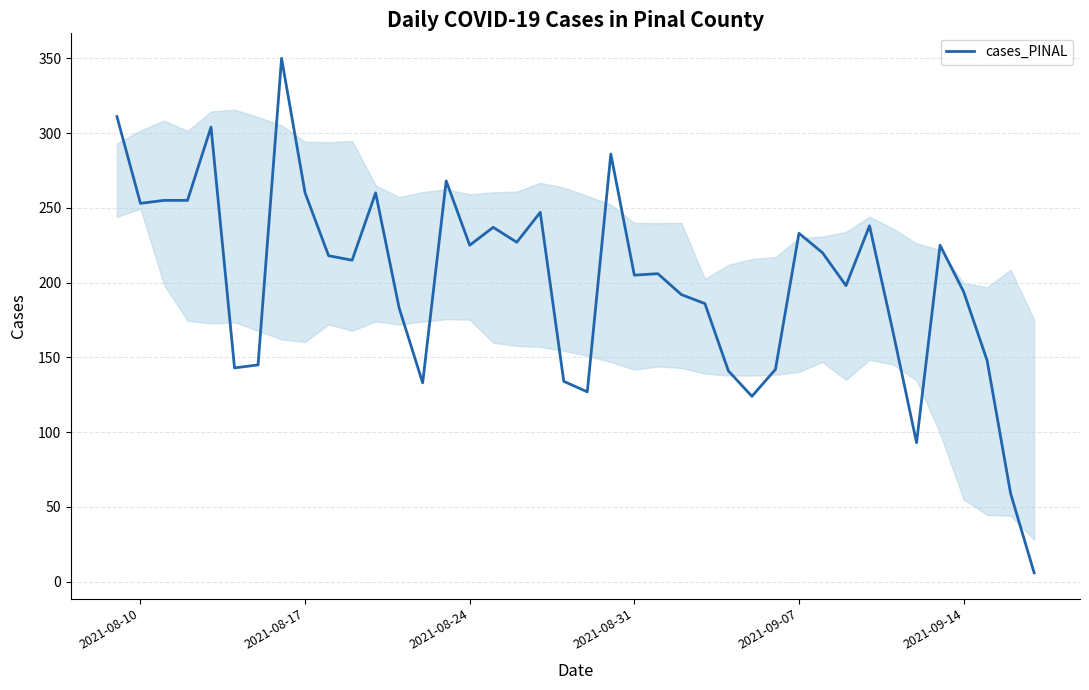

What is the difference between the second highest and minimum values?

305